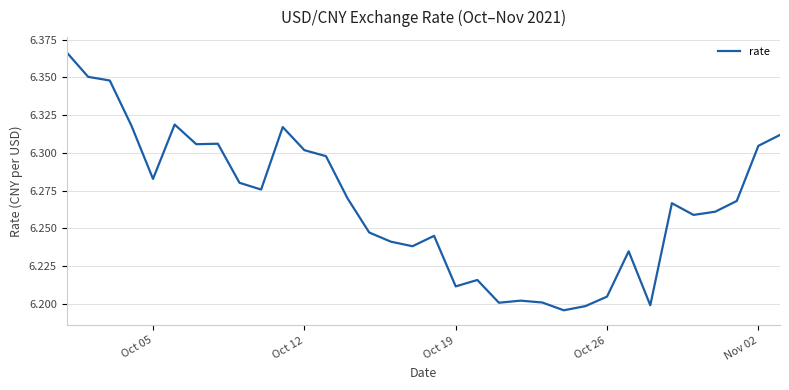

Is this an area chart (filled region under the line)?

No